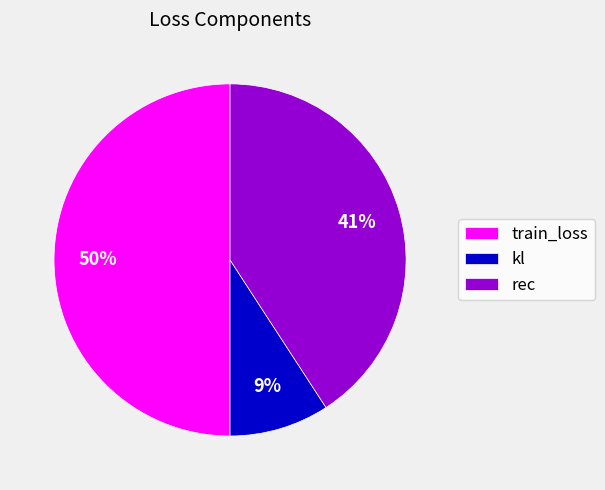

Count the number of slices in the pie.

3